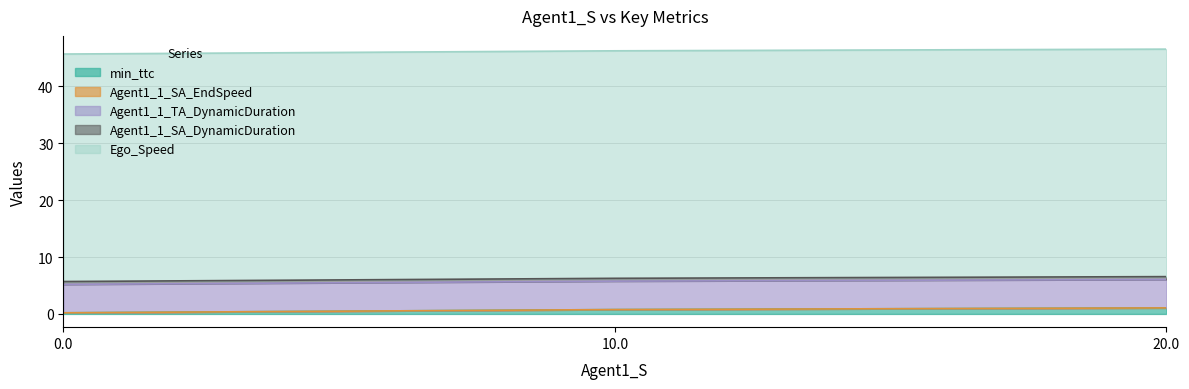

What is the difference between the maximum and minimum values in the min_ttc series?

0.9